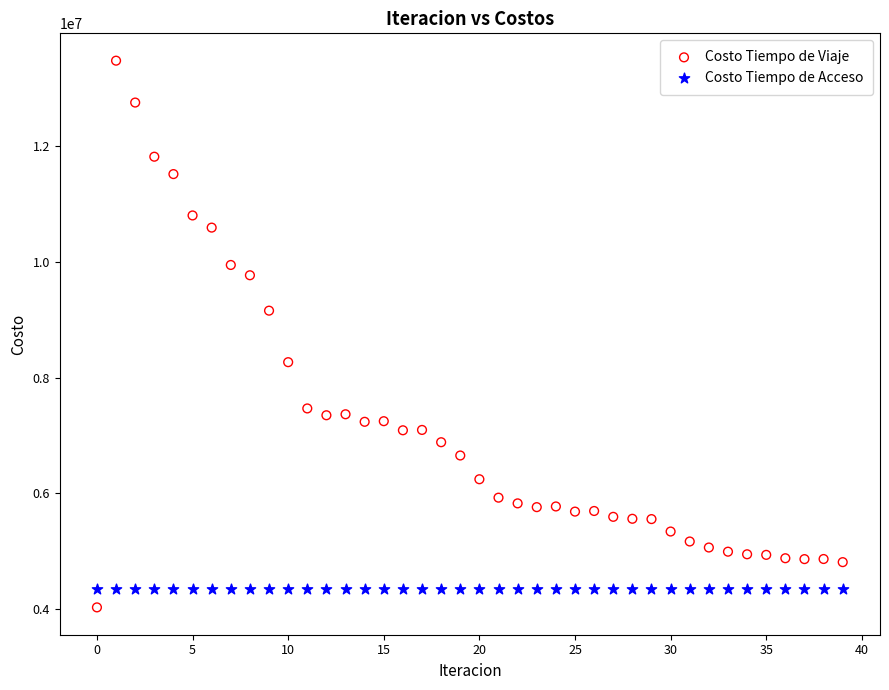

Which series reaches the maximum Y coordinate?

Costo Tiempo de Viaje